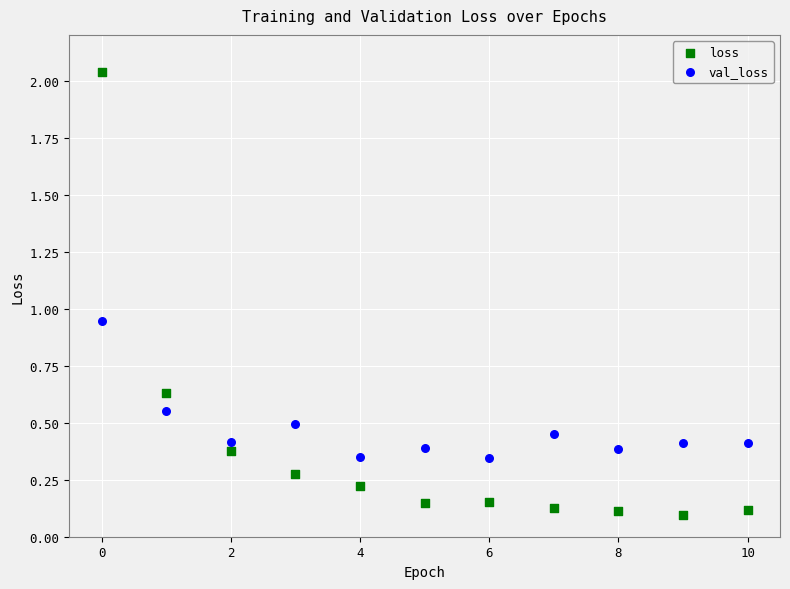

Across all data points, what is the range of Y values (max minus min)?

1.9